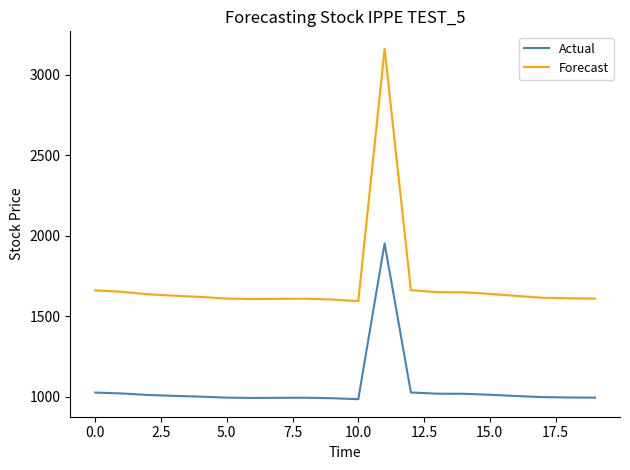

What is the smallest value displayed?

984.8